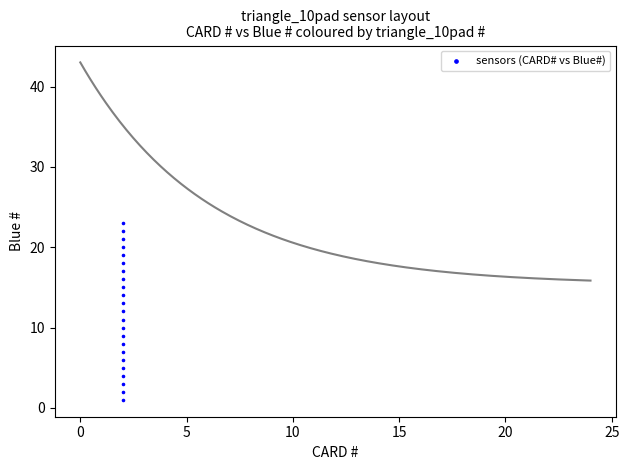

List the coordinates of all points as (Y, X) pairs, reading left to right.

(1, 2)  (2, 2)  (3, 2)  (17, 2)  (18, 2)  (19, 2)  (20, 2)  (21, 2)  (4, 2)  (5, 2)  (6, 2)  (7, 2)  (8, 2)  (9, 2)  (10, 2)  (11, 2)  (12, 2)  (13, 2)  (22, 2)  (23, 2)  (14, 2)  (15, 2)  (16, 2)